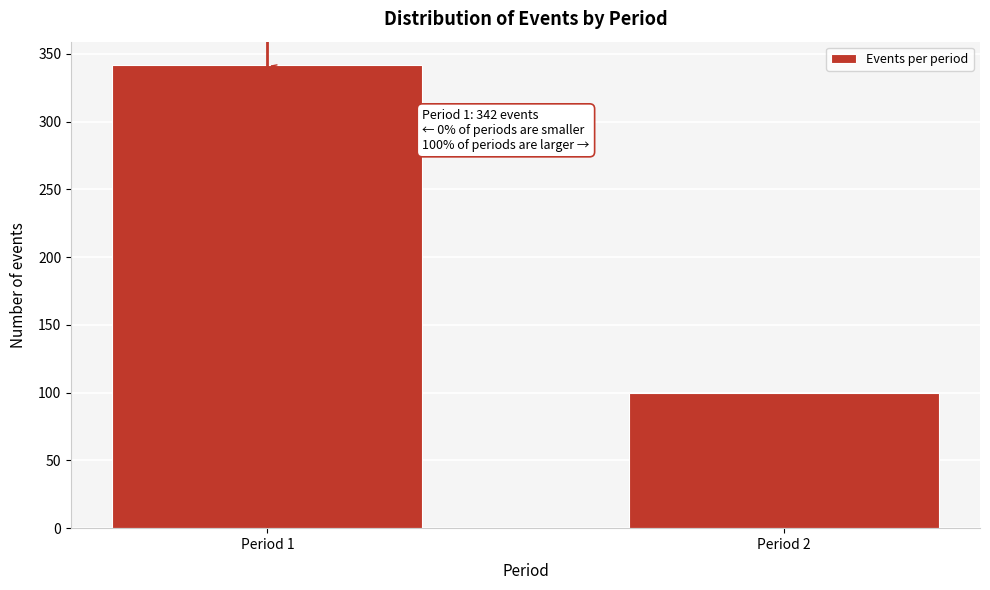

Reading left to right, extract all data points from this chart.

342	100